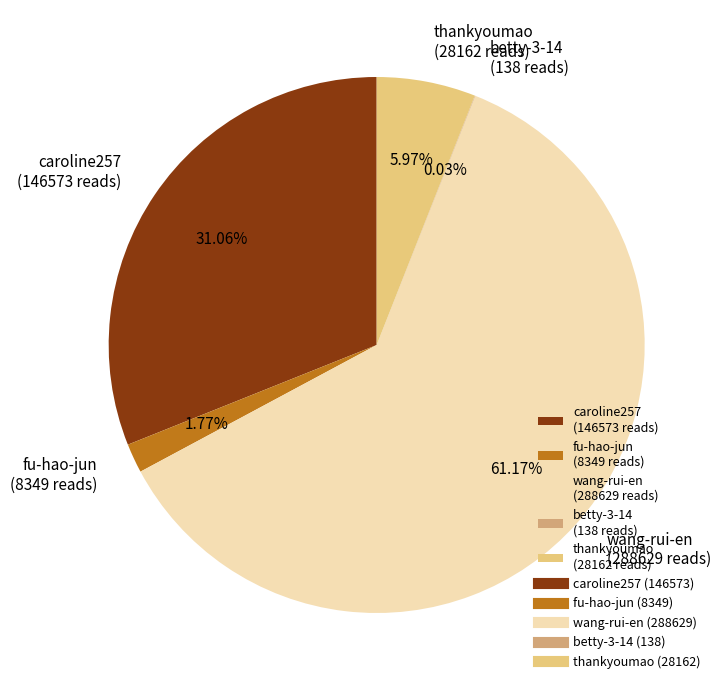

To the nearest percent, what portion does wang-rui-en represent?

61%